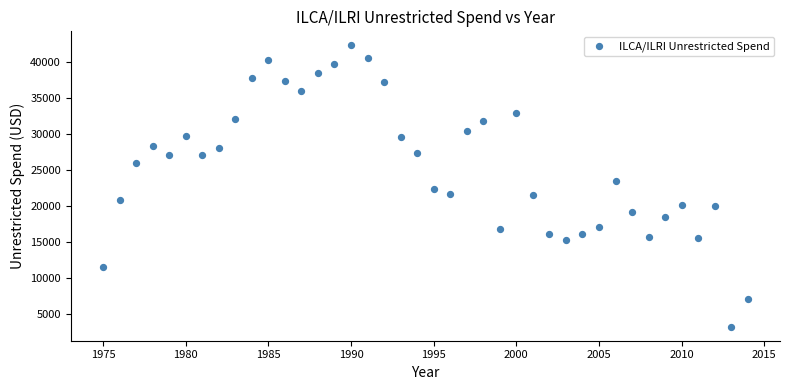

What is the range of Y values (max minus min)?

38956.5